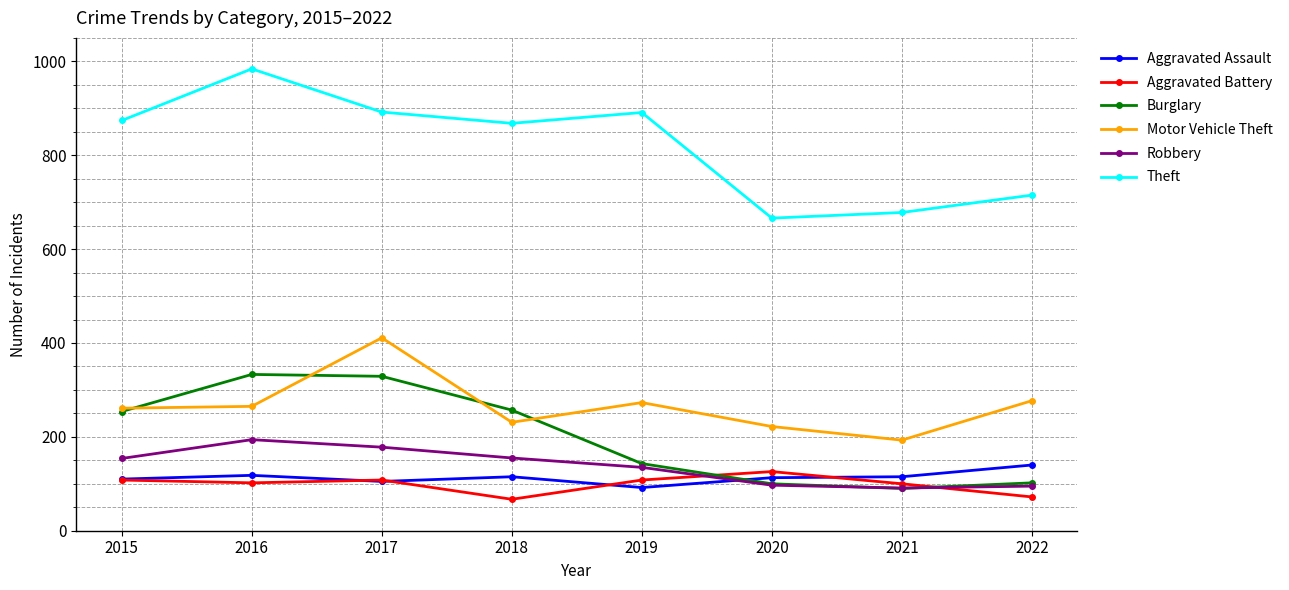

Which label corresponds to the largest value in the chart?

2016